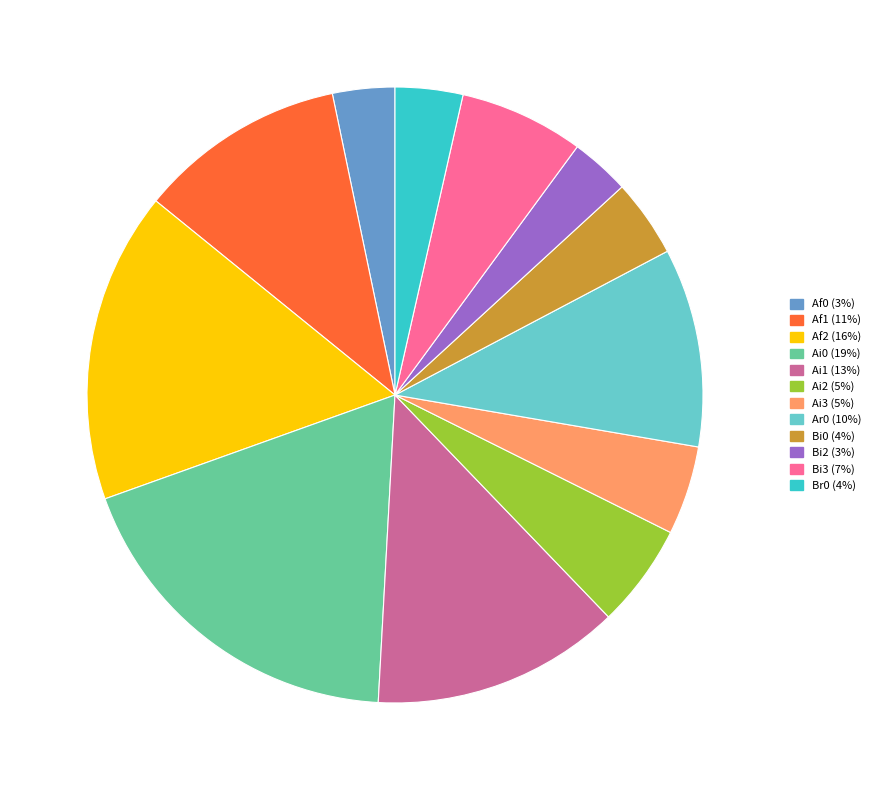

Does any single category account for the majority?

No